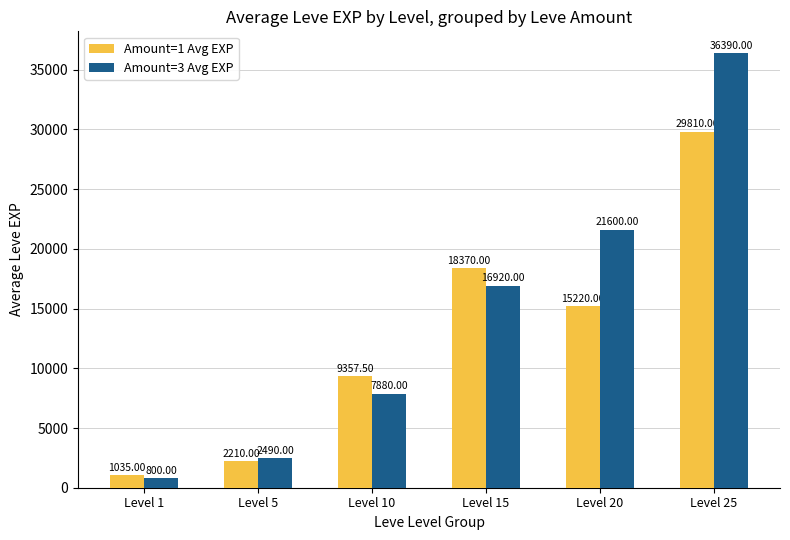

Rank the series by their maximum value, from lowest to highest.

Amount=1 Avg EXP, Amount=3 Avg EXP